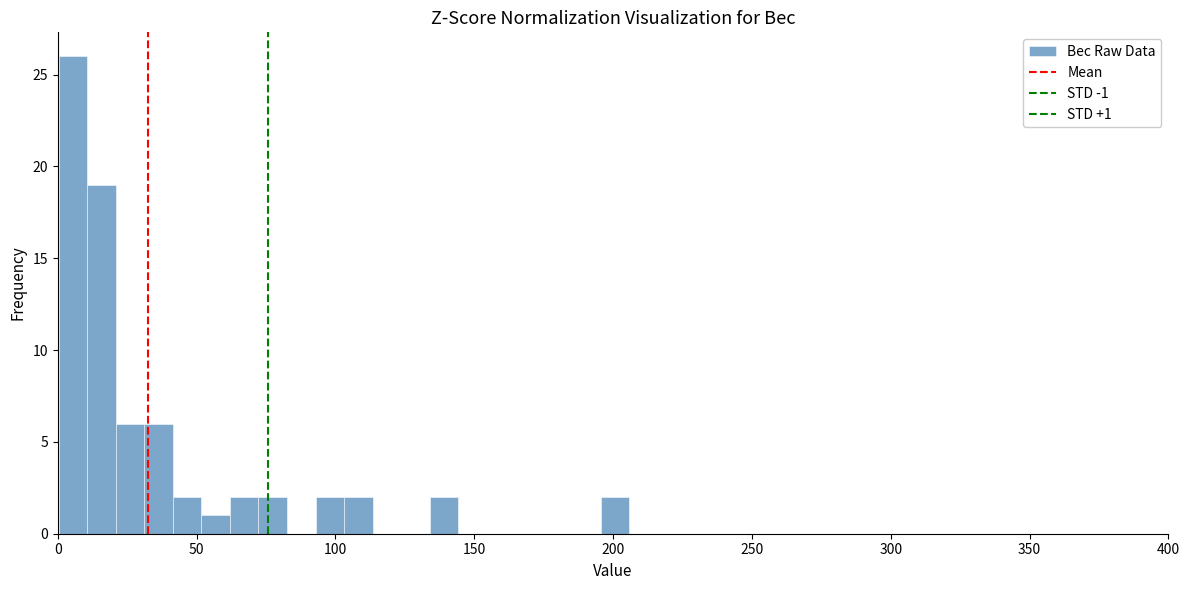

Around what value on the x-axis is the tallest bar? Give the approximate position of its centre, as read against the axis.

5